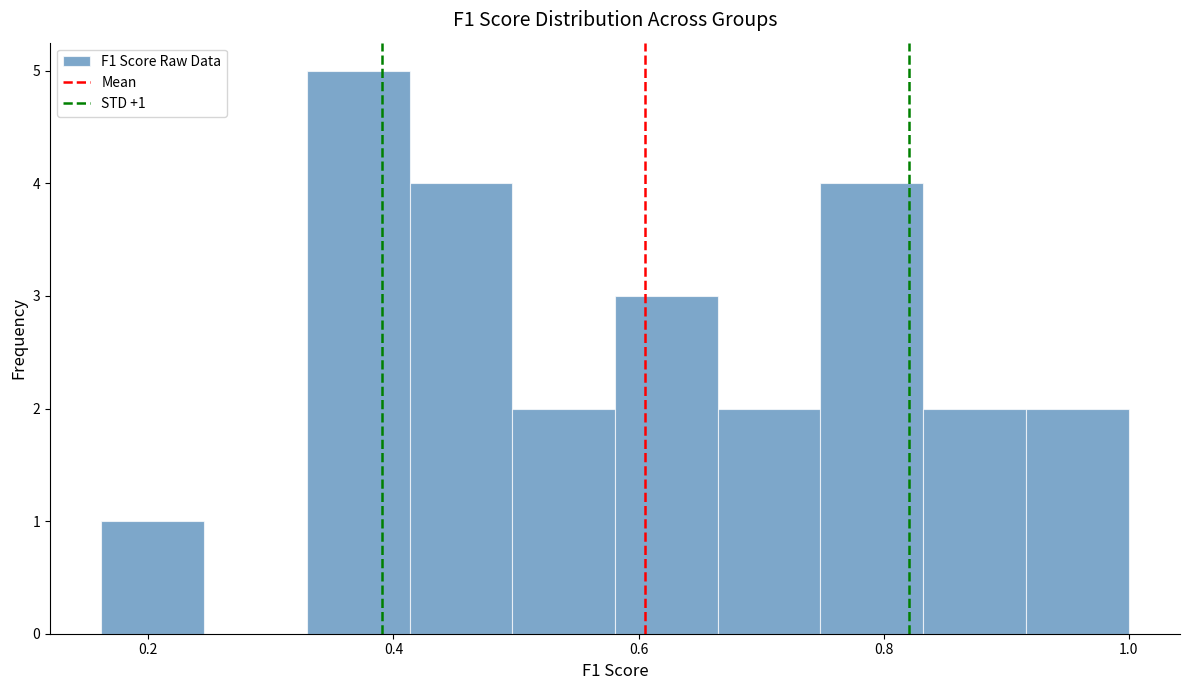

Which range on the x-axis has the tallest bar?

0.32 to 0.42